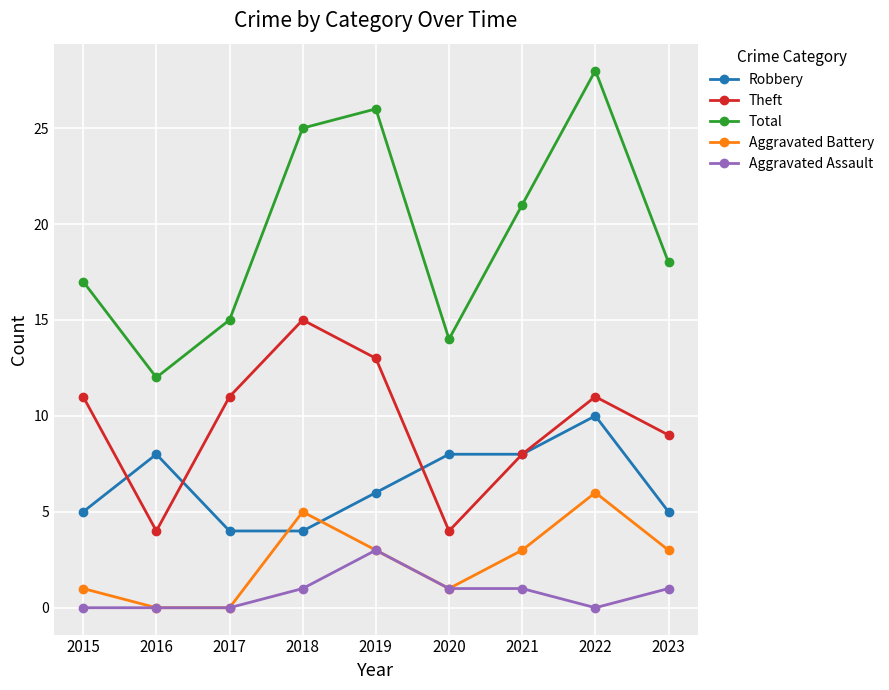

The value of Aggravated Battery at 2020 is 0. True or false?

False